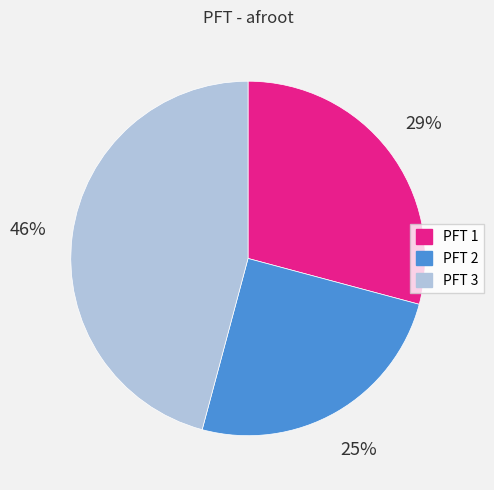

Which has a higher value, PFT 3 or PFT 2?

PFT 3